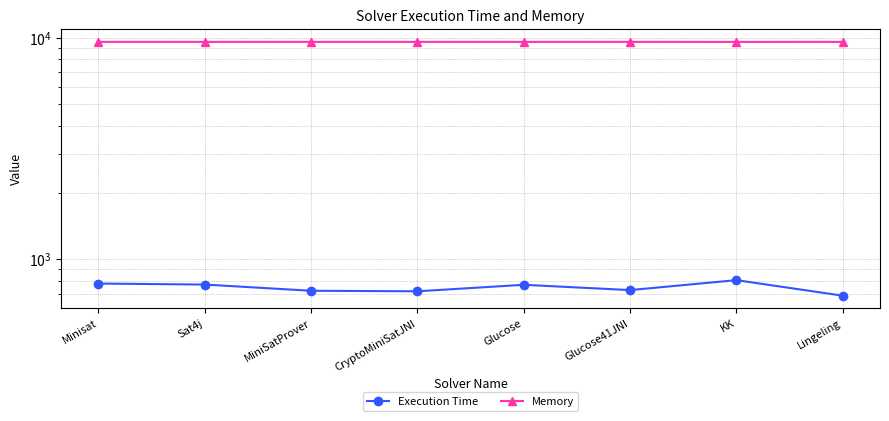

What is the minimum value for Execution Time?

685